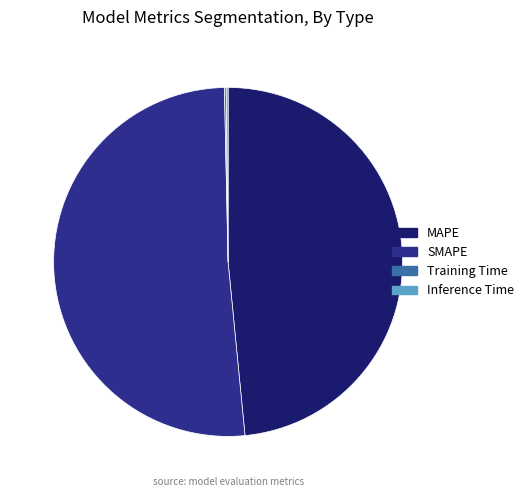

Does any single category account for the majority?

Yes